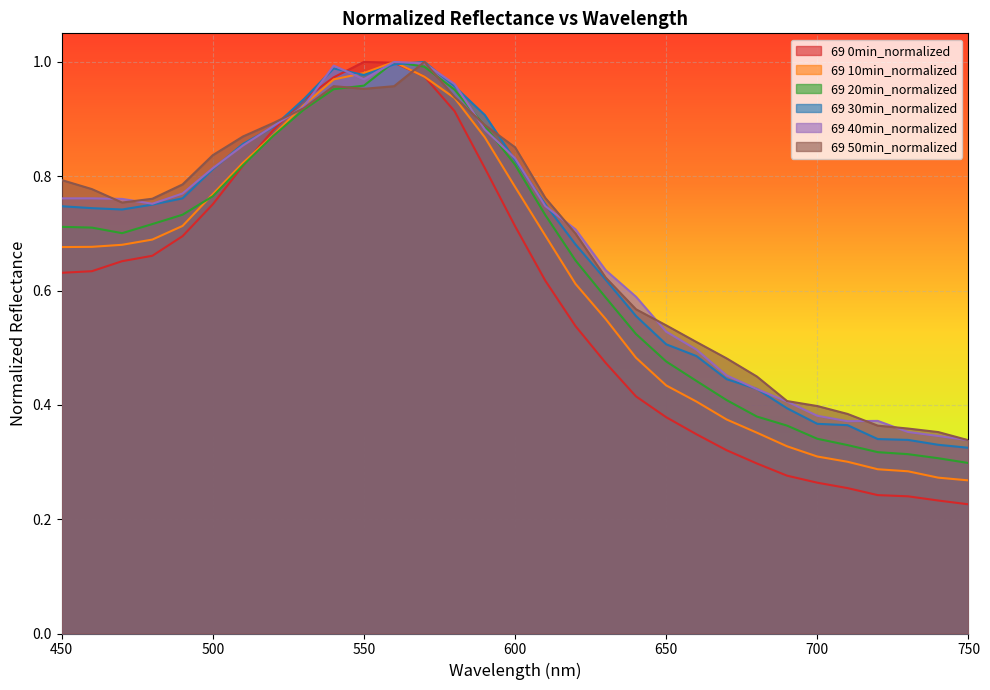

What are all the series names shown in the legend?

69 0min_normalized, 69 10min_normalized, 69 20min_normalized, 69 30min_normalized, 69 40min_normalized, 69 50min_normalized